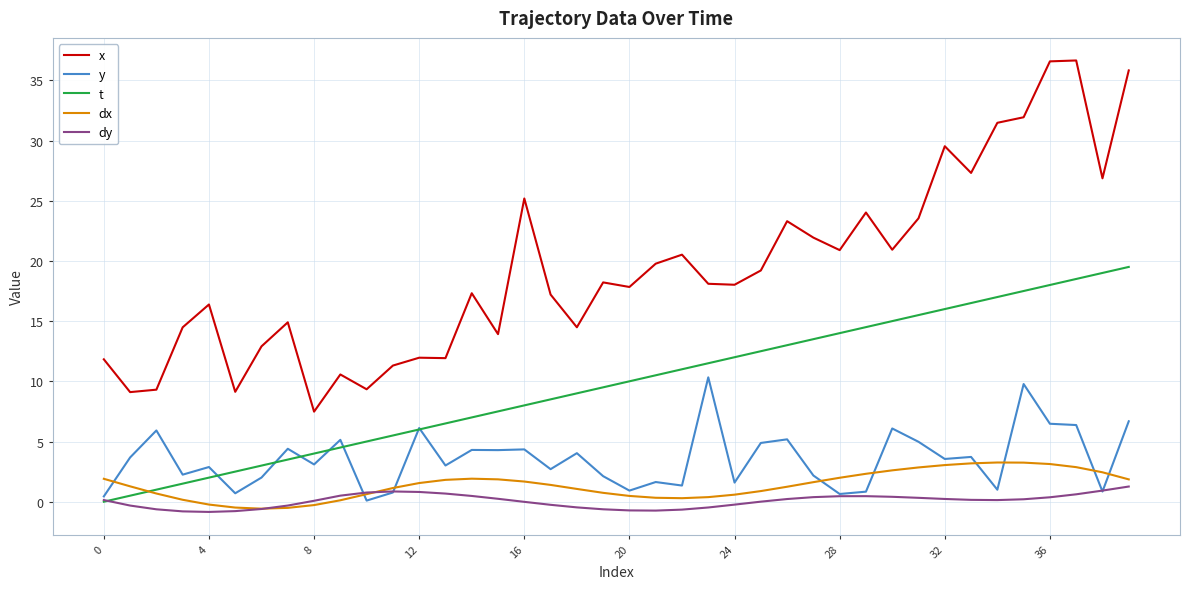

Rank the series by their maximum value, from highest to lowest.

x, t, y, dx, dy